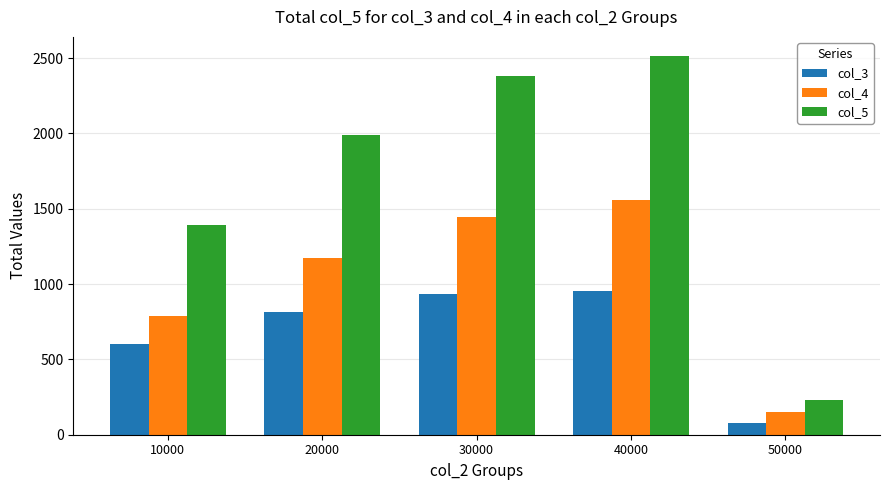

What is the sum of all col_5 values?

8509